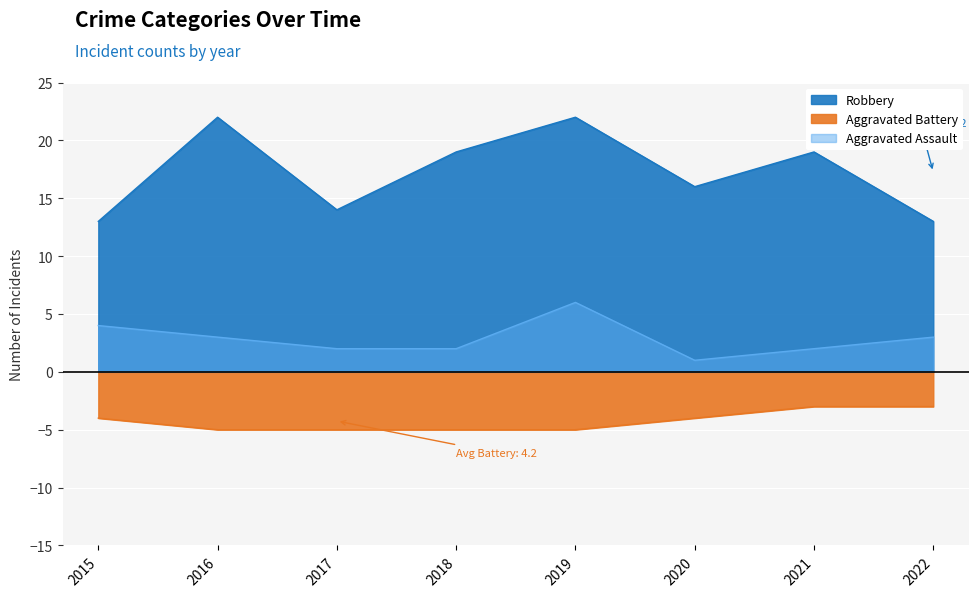

At how many categories does at least one series exceed 2?

8